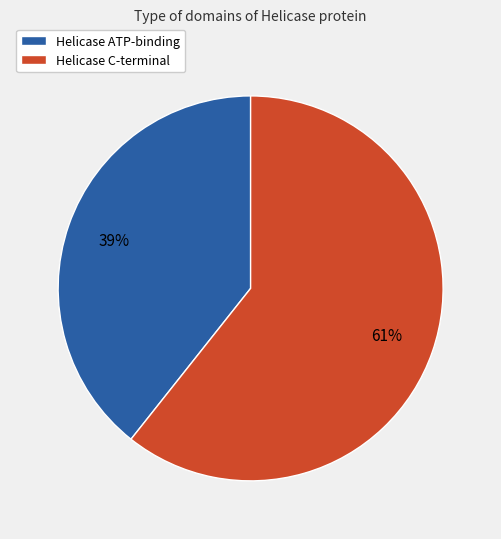

Which slice is the largest?

Helicase C-terminal